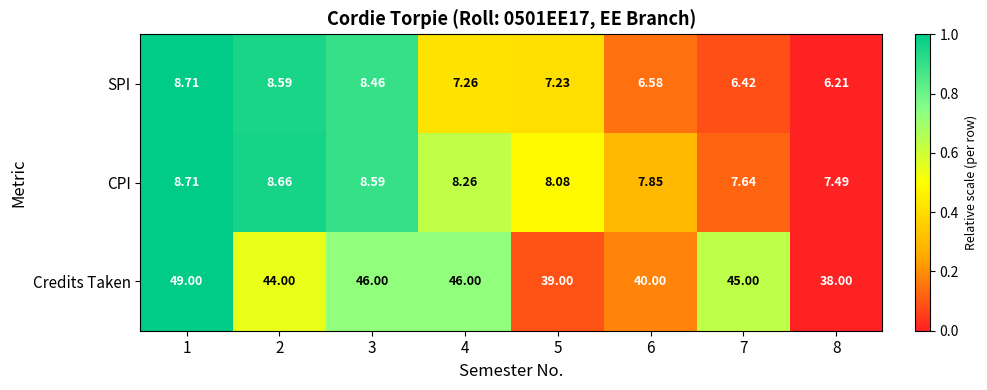

Which series has the largest total across all categories?

Credits Taken